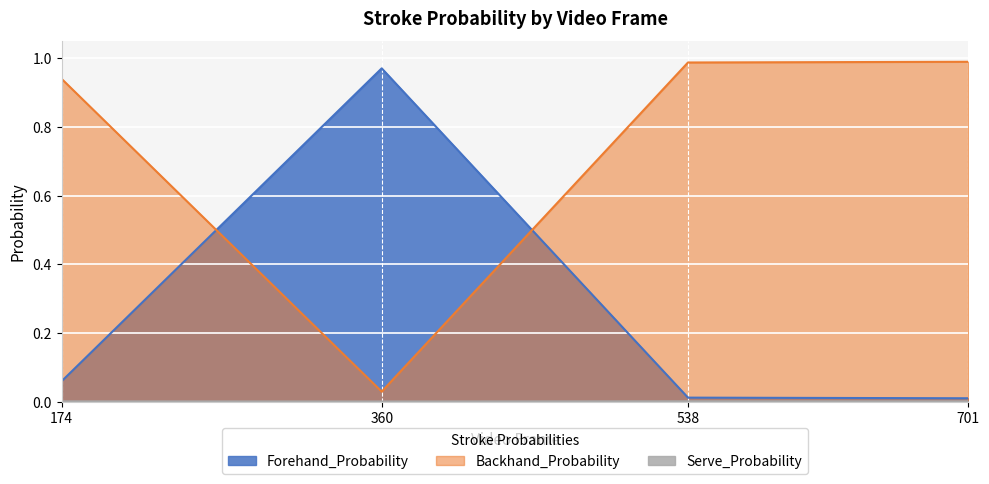

How many times do Forehand_Probability and Backhand_Probability cross each other?

2